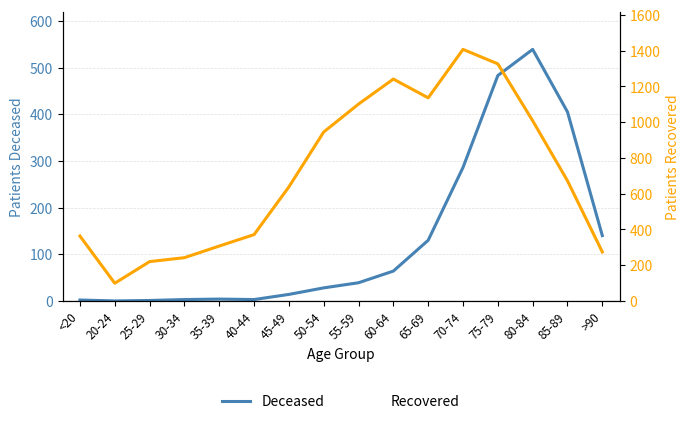

Is it true that Deceased equals 64 at 60-64?

True